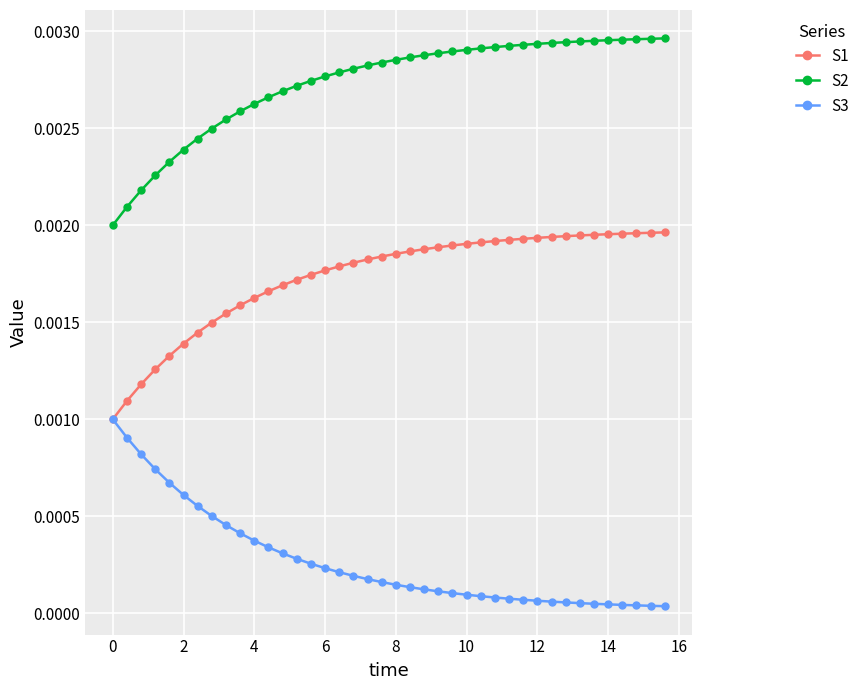

Rank the series by their maximum value, from lowest to highest.

S3, S1, S2